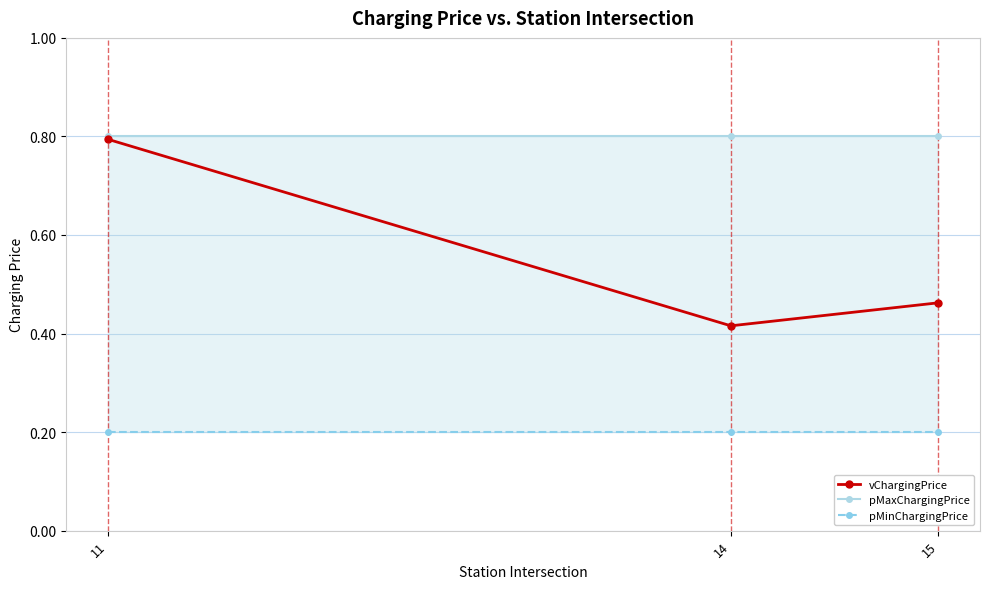

What is the difference between the highest and lowest values at 11?

0.6